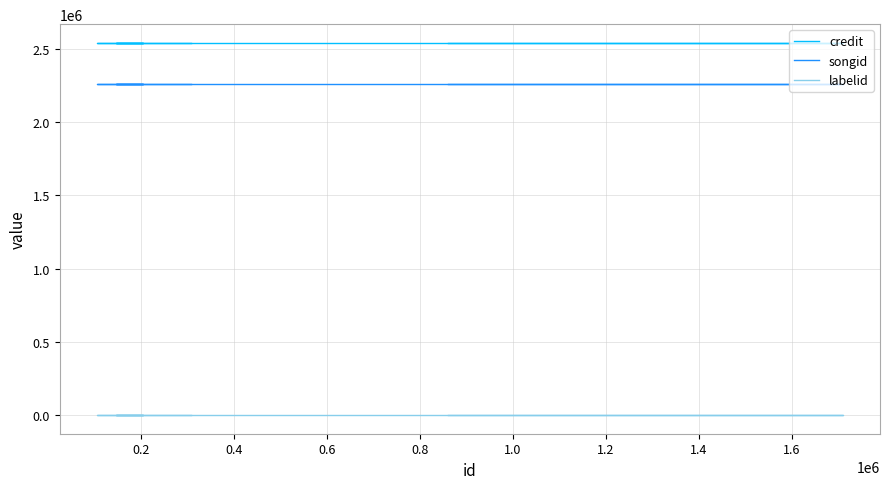

True or false: songid and credit intersect in this chart.

False